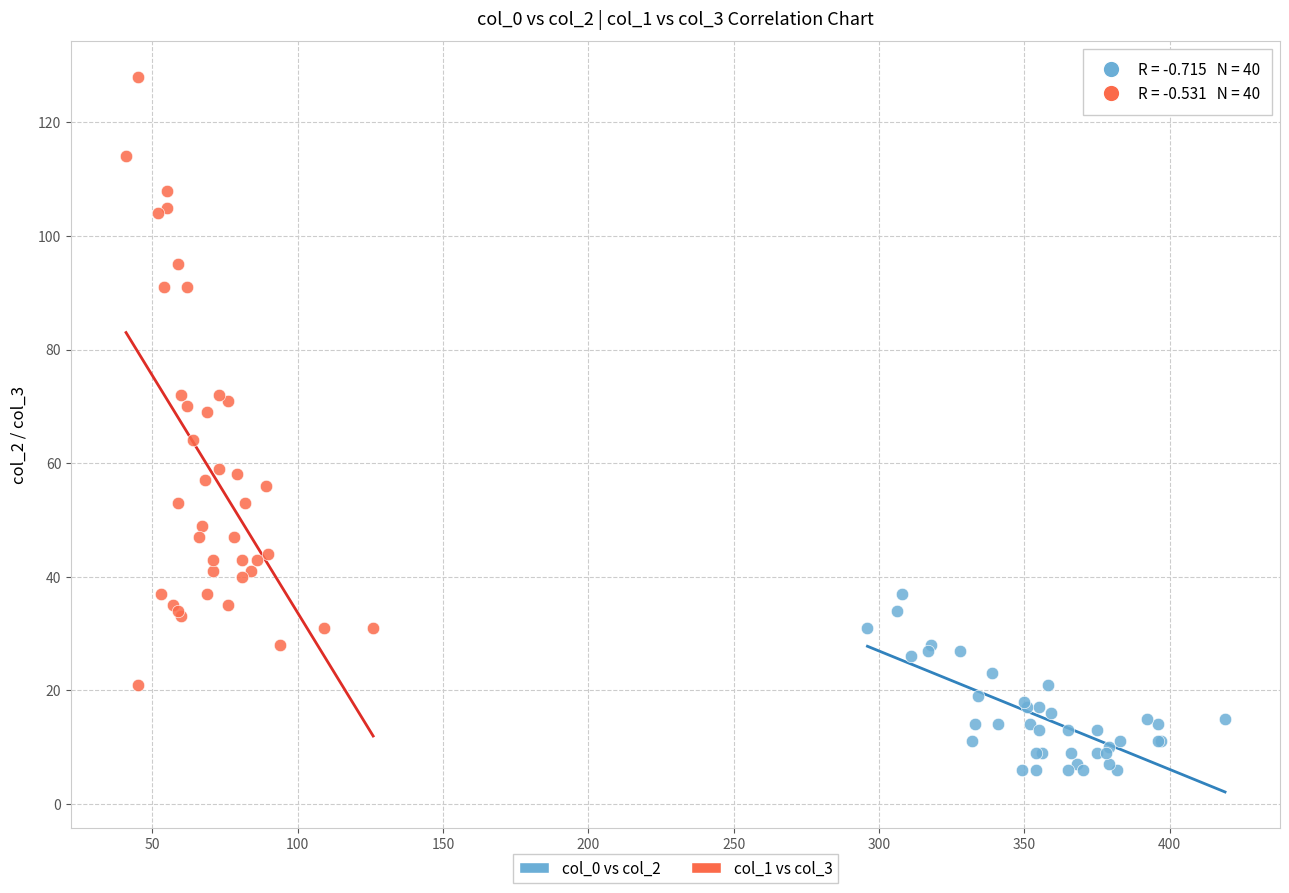

Which series has the largest Y range (max minus min)?

col_1 vs col_3